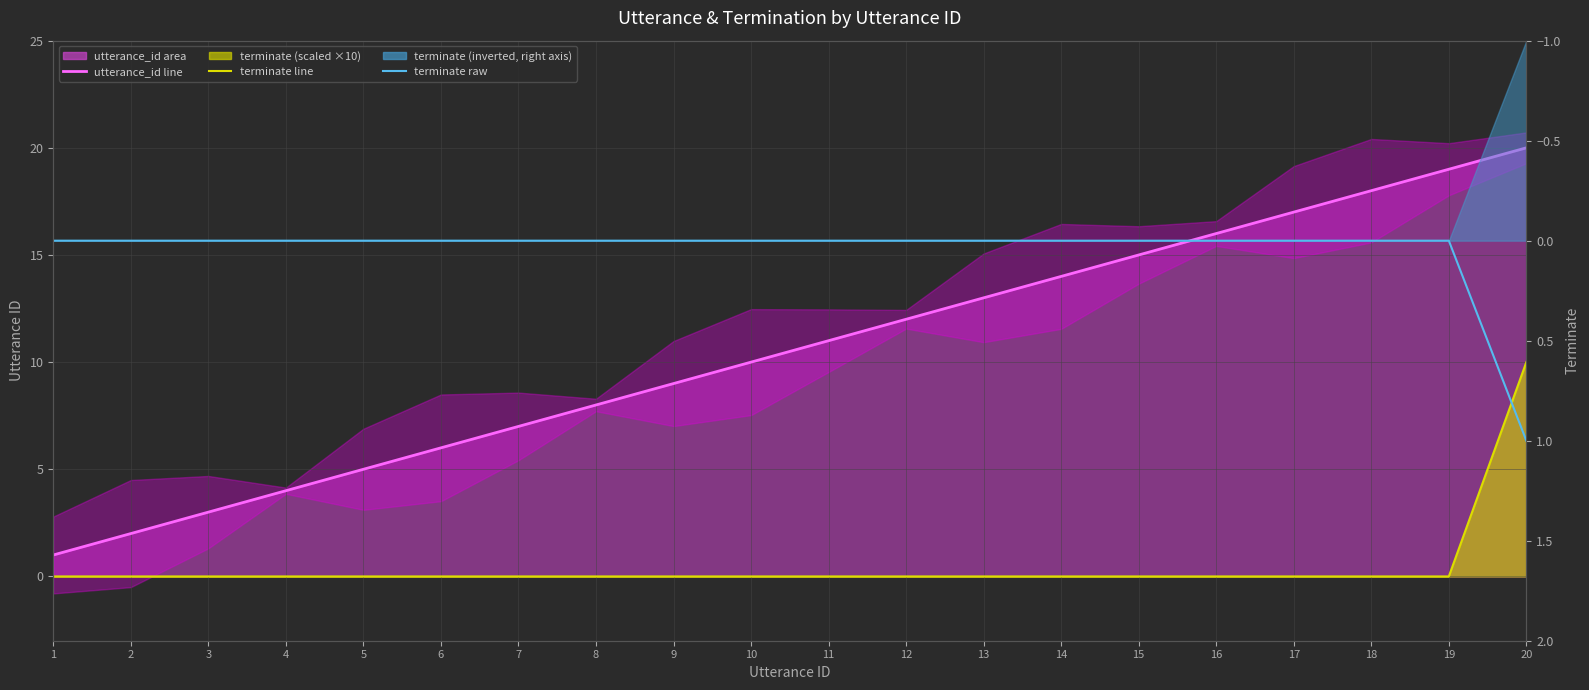

At which label does utterance_id line reach its peak?

20